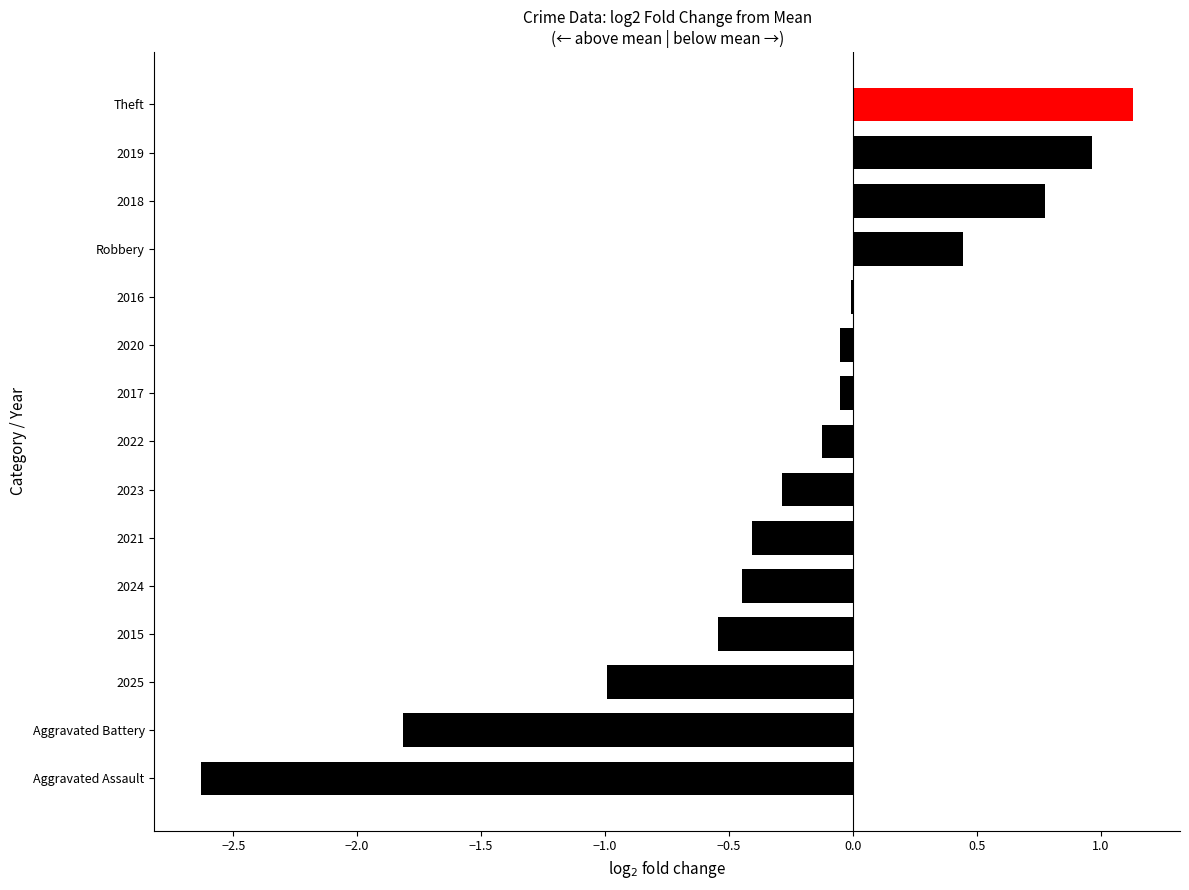

The value at 2017 is -0.1. True or false?

True